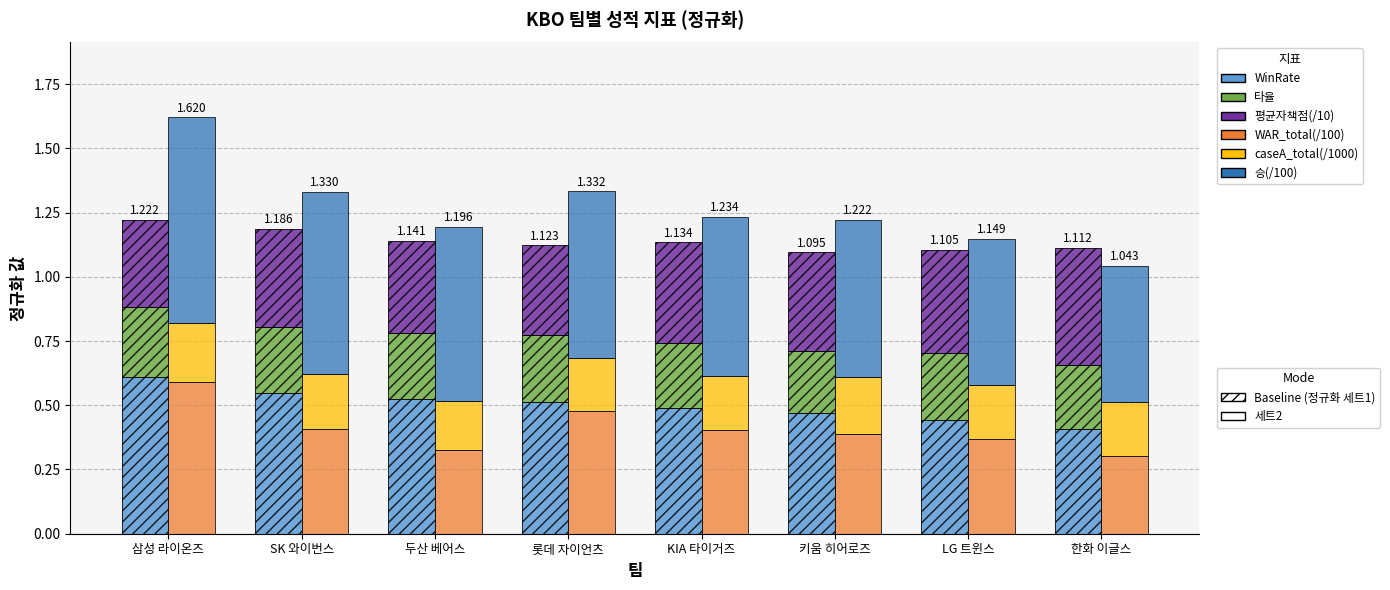

At how many categories does at least one series exceed 0?

8